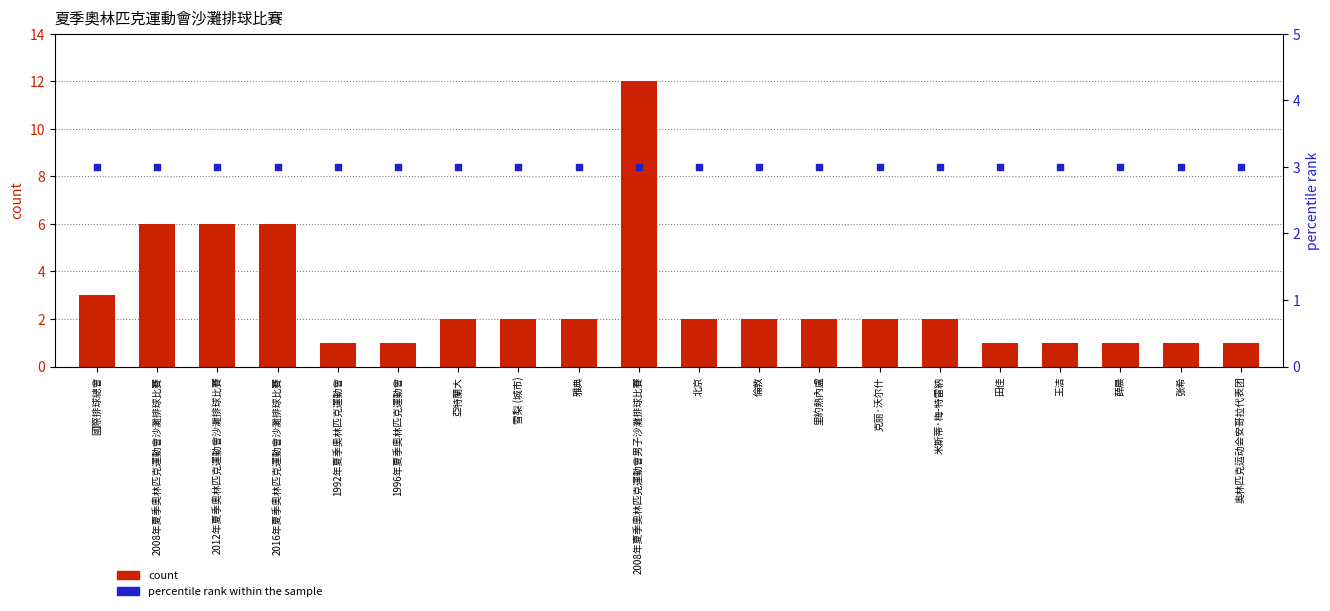

Which series has the widest spread of Y values?

count